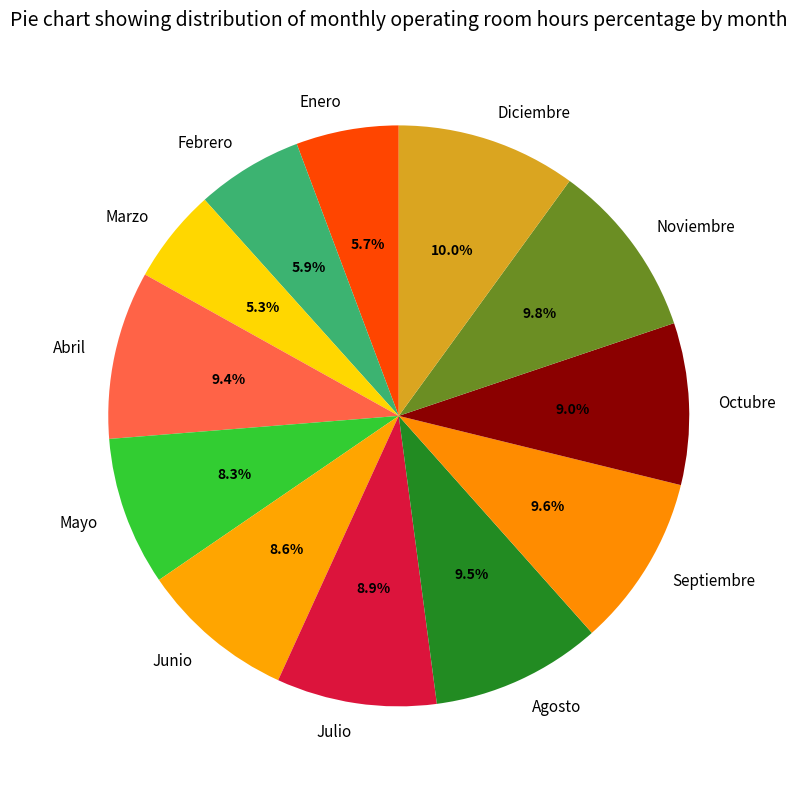

Does Diciembre account for over 50% of the chart?

No